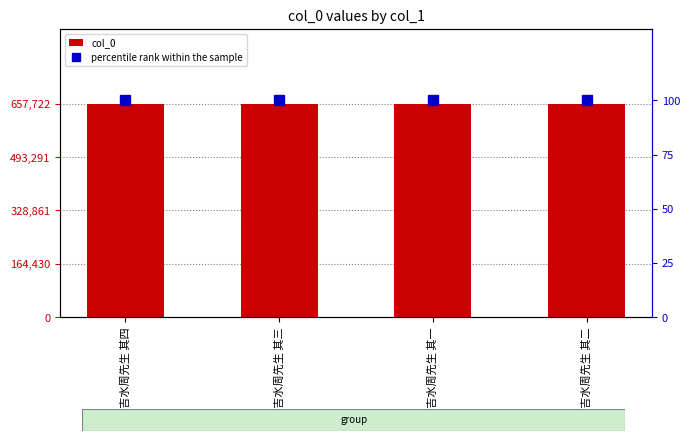

What is the label of the 1st bar from the left?

寄奉吉水周先生 其四